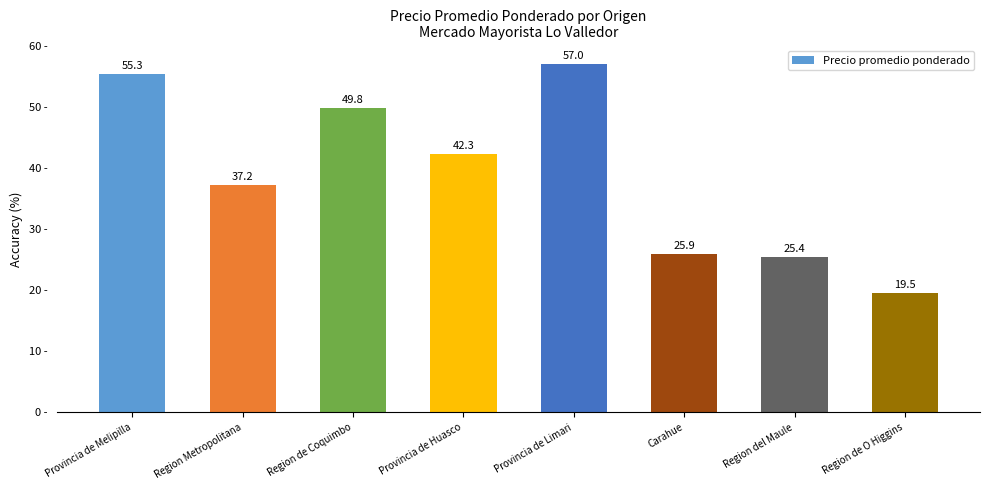

Is it true that the value at Region del Maule is 15.0?

False